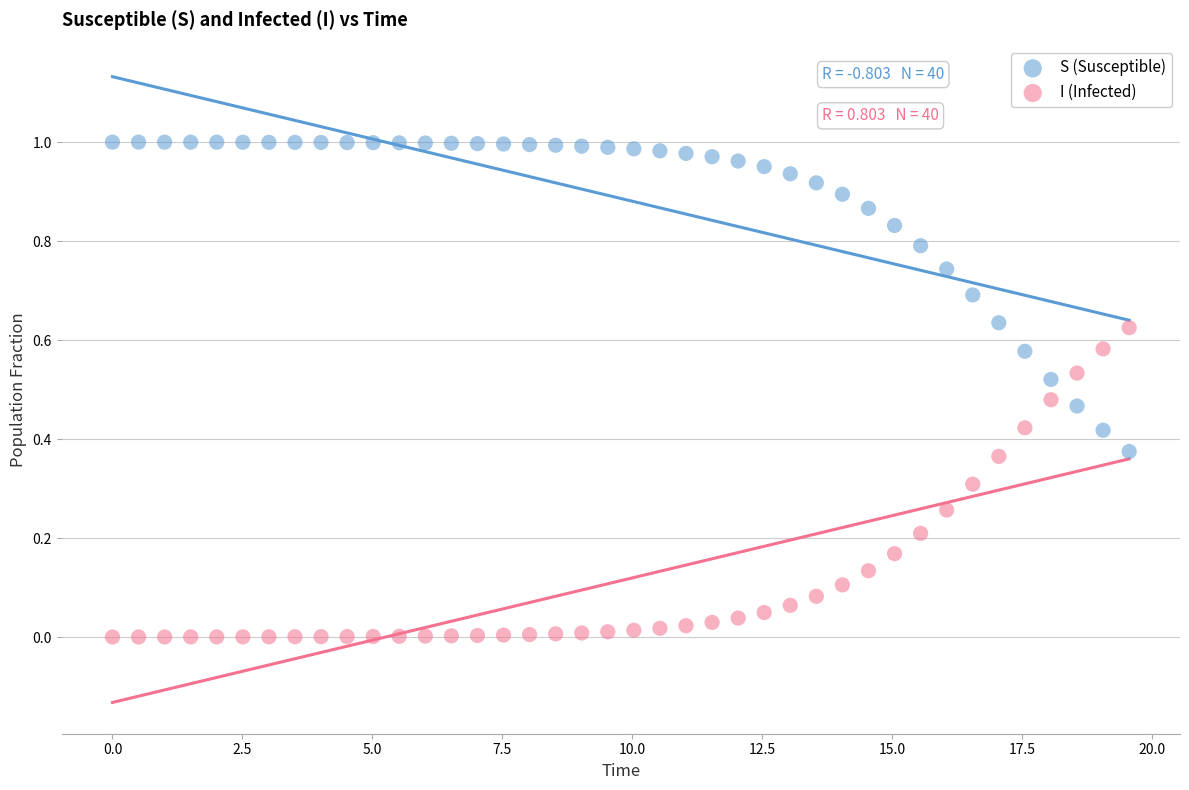

What is the X range (max minus min) for the scatter plot?

19.6